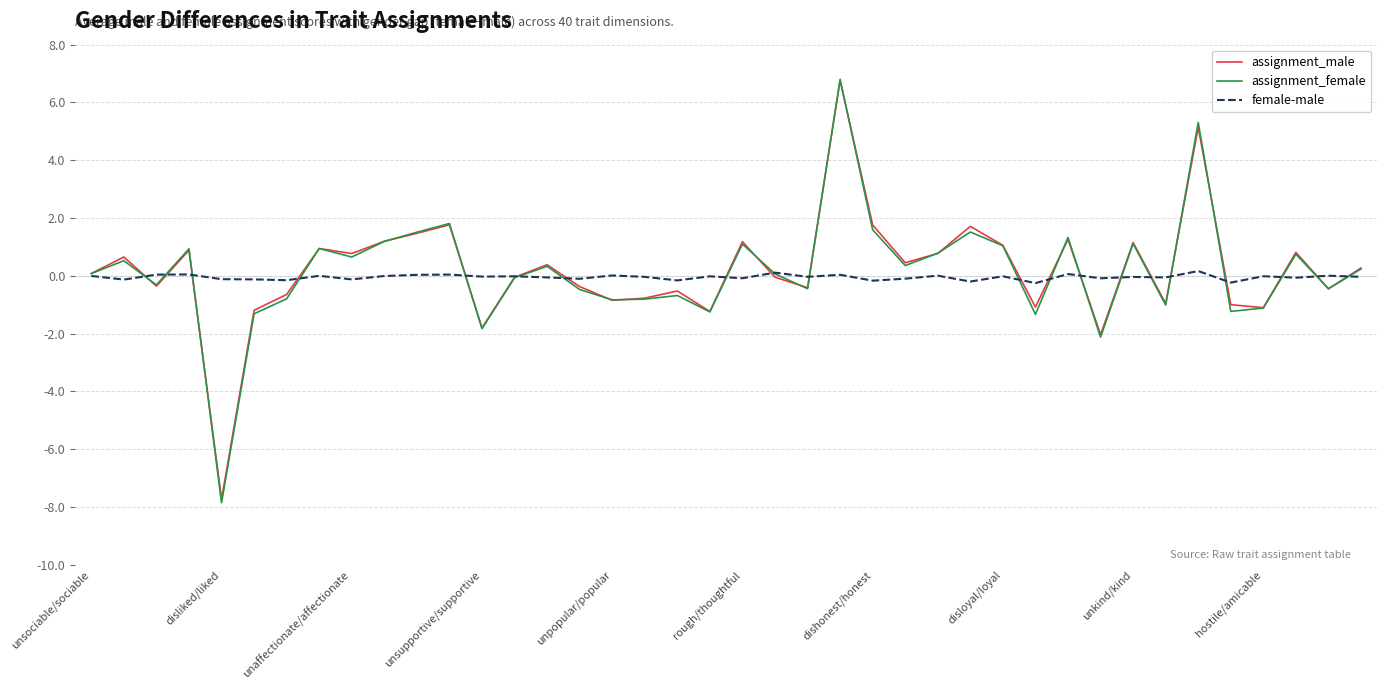

Which series has the largest range (max minus min)?

assignment_female